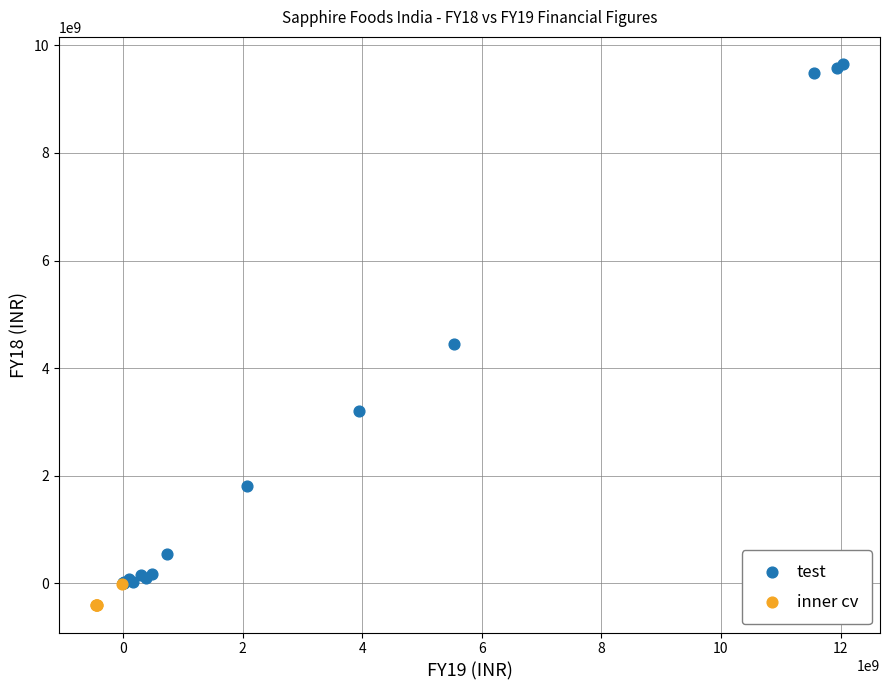

Which series reaches the maximum Y coordinate?

test